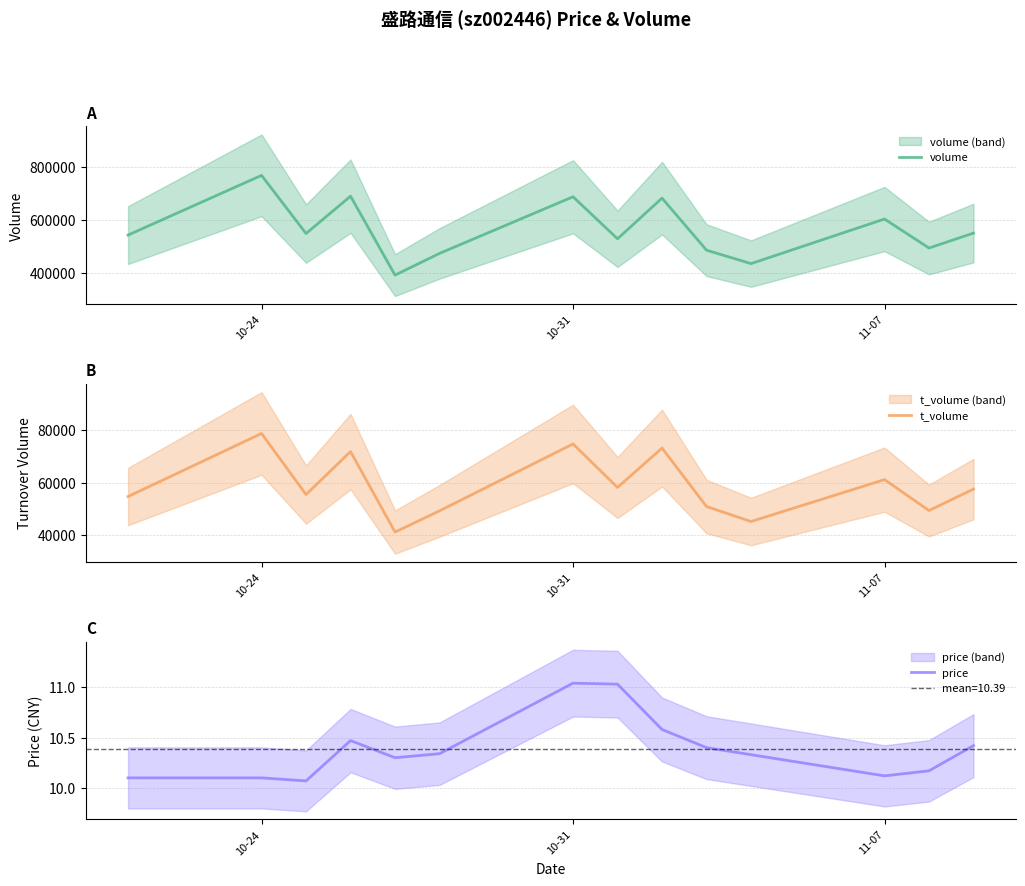

Which category has the highest value in the volume series?

10-24